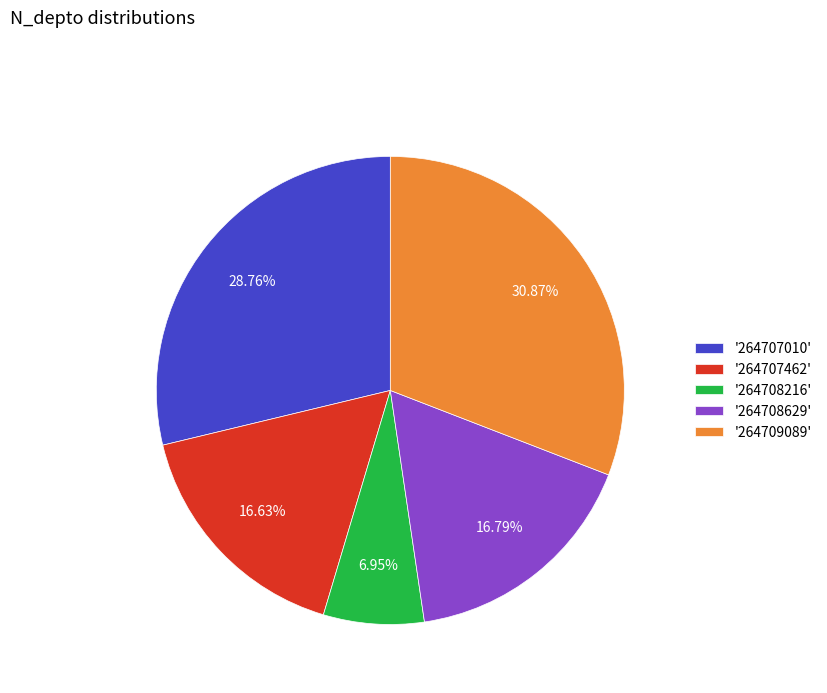

Approximately how many times larger is the value at '264707462' compared to '264708629'?

1.0